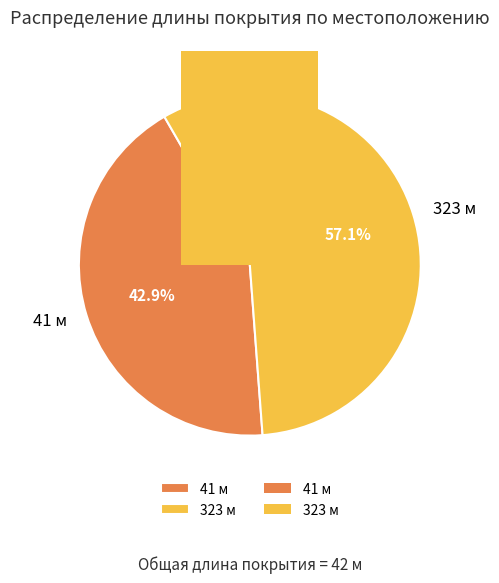

Is it true that 323 м is 71% of the pie?

False